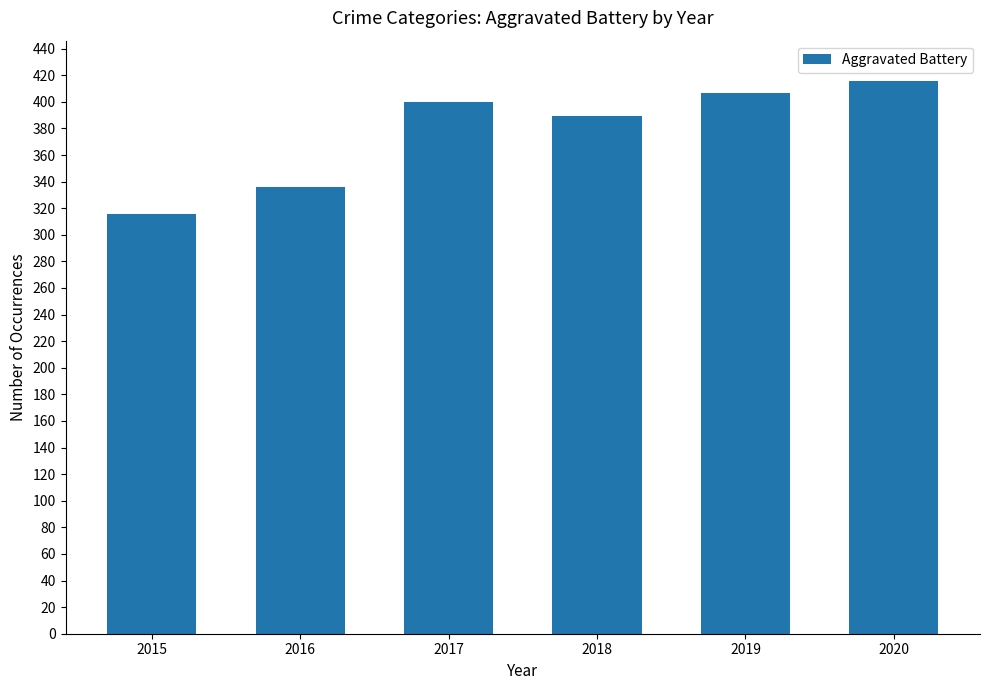

How many values are below 400?

3